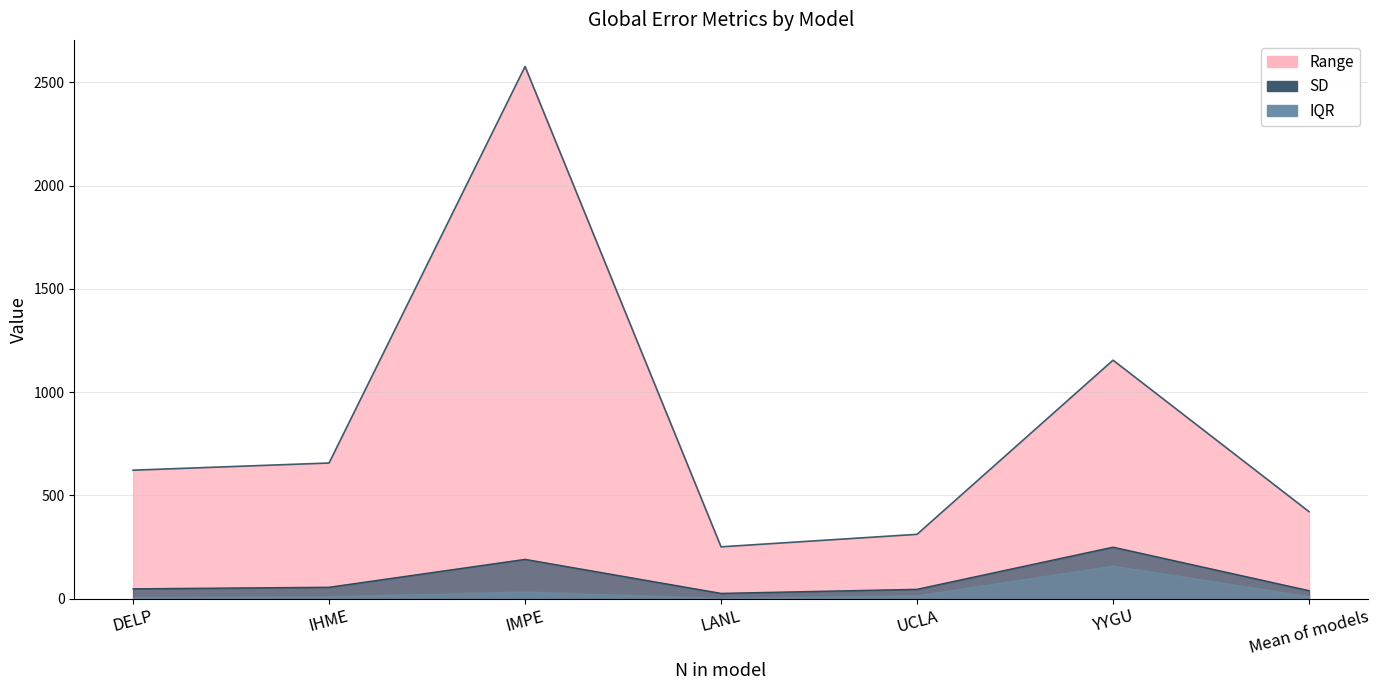

Is it true that Range equals 4185.7 at IMPE?

False